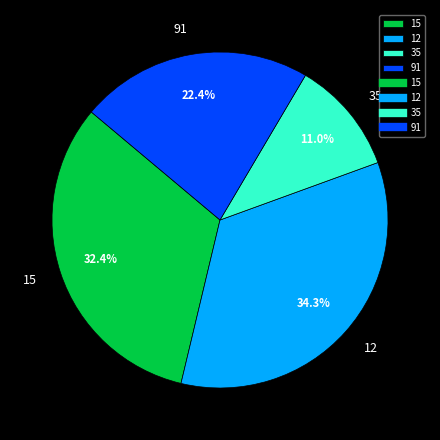

Does any single category account for the majority?

No